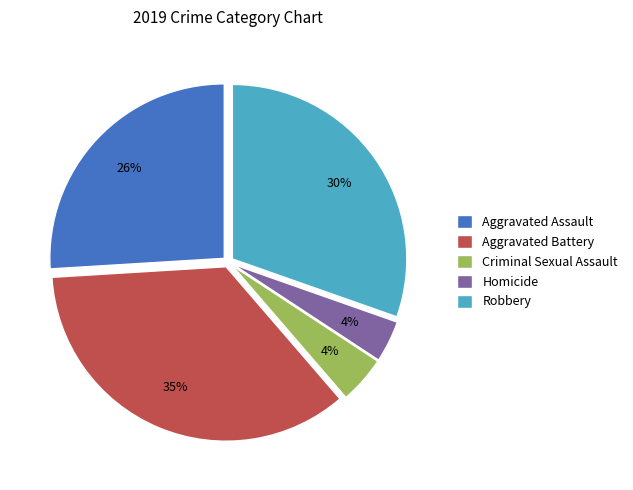

Which category has the biggest portion of the pie?

Aggravated Battery